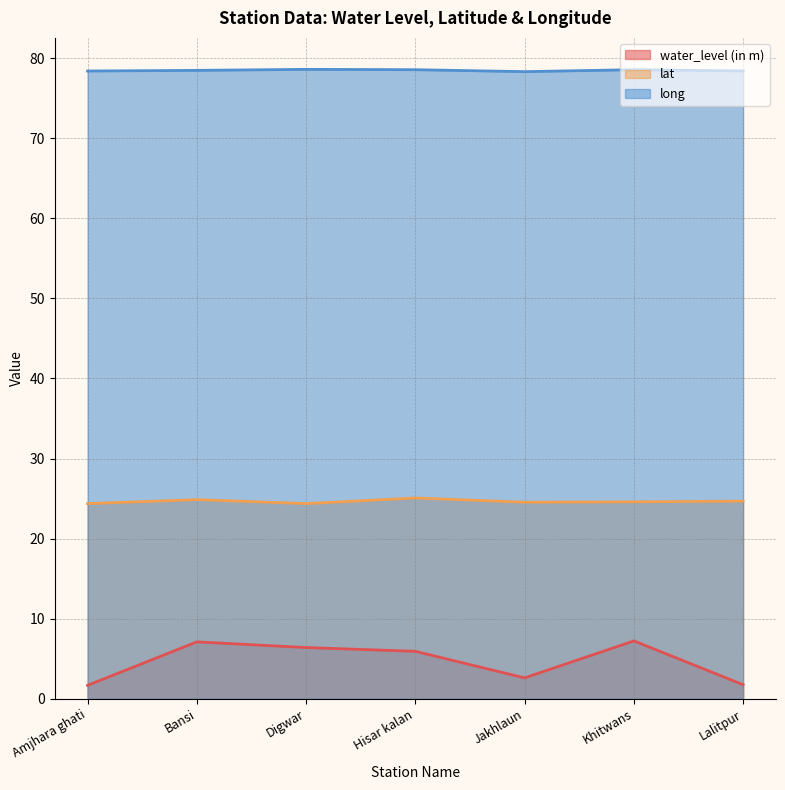

Where is the first local maximum for water_level (in m)?

Bansi